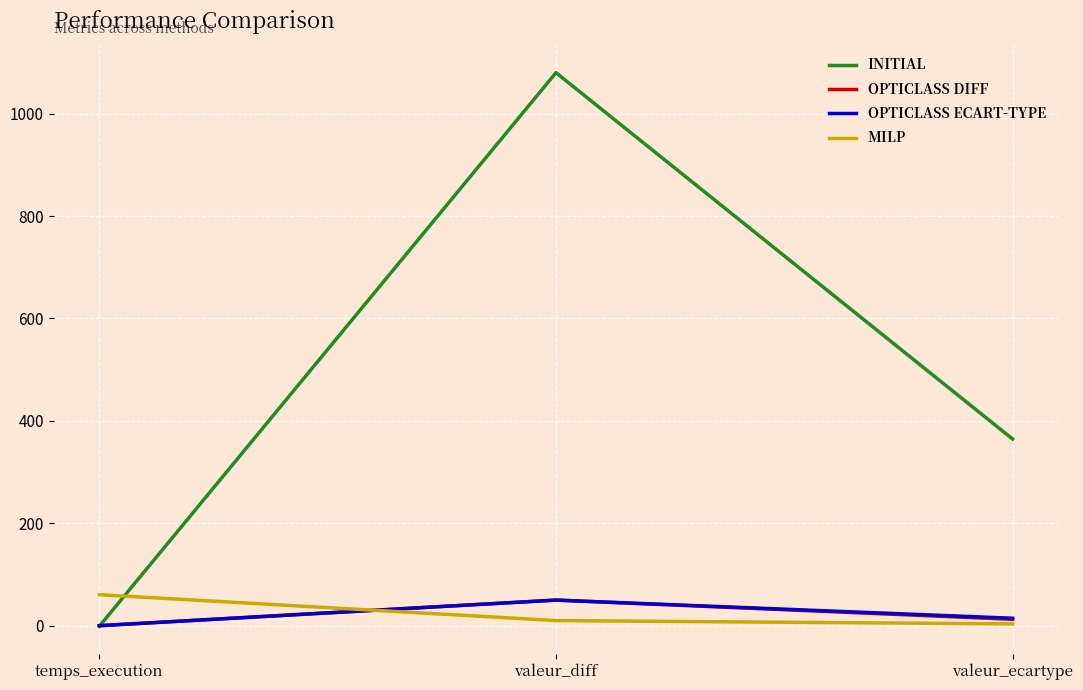

Which series has the widest spread of values?

INITIAL